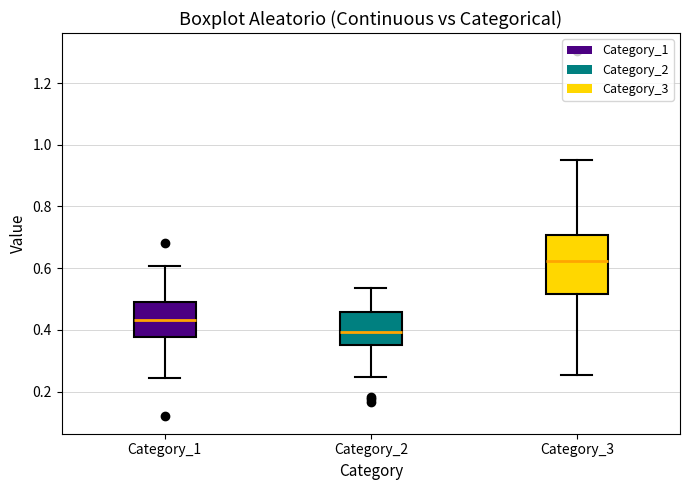

Reading left to right, transcribe this box plot: for each box, give where its median line is, the range the box spans, and where its two whiskers end, as read against the y-axis. The values are not printed on the chart, so give them approximately, as read against the axis.

Category_1: median 0.44, box 0.38 to 0.48, whiskers 0.24 to 0.60
Category_2: median 0.40, box 0.34 to 0.46, whiskers 0.24 to 0.54
Category_3: median 0.62, box 0.52 to 0.70, whiskers 0.26 to 0.96